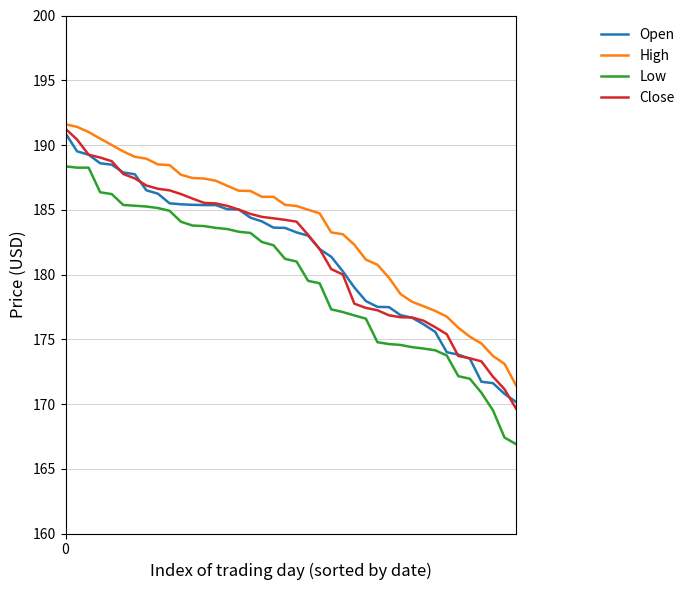

What are all the series names shown in the legend?

Open, High, Low, Close